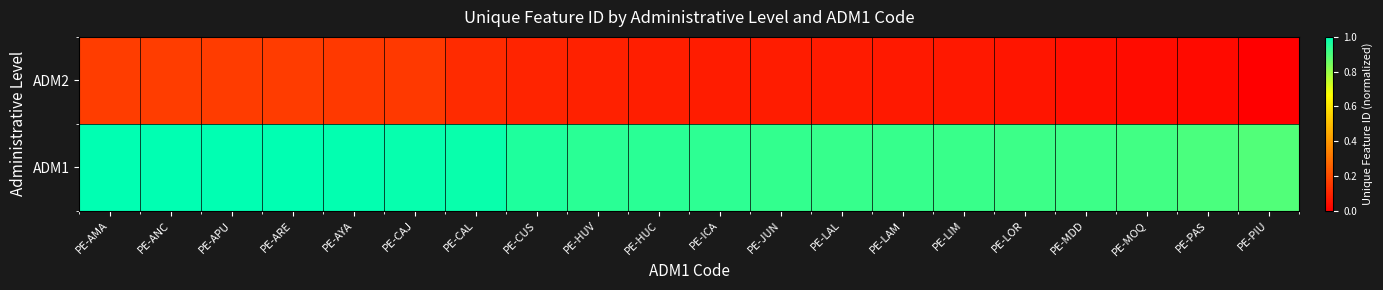

How many distinct data groups are displayed?

2